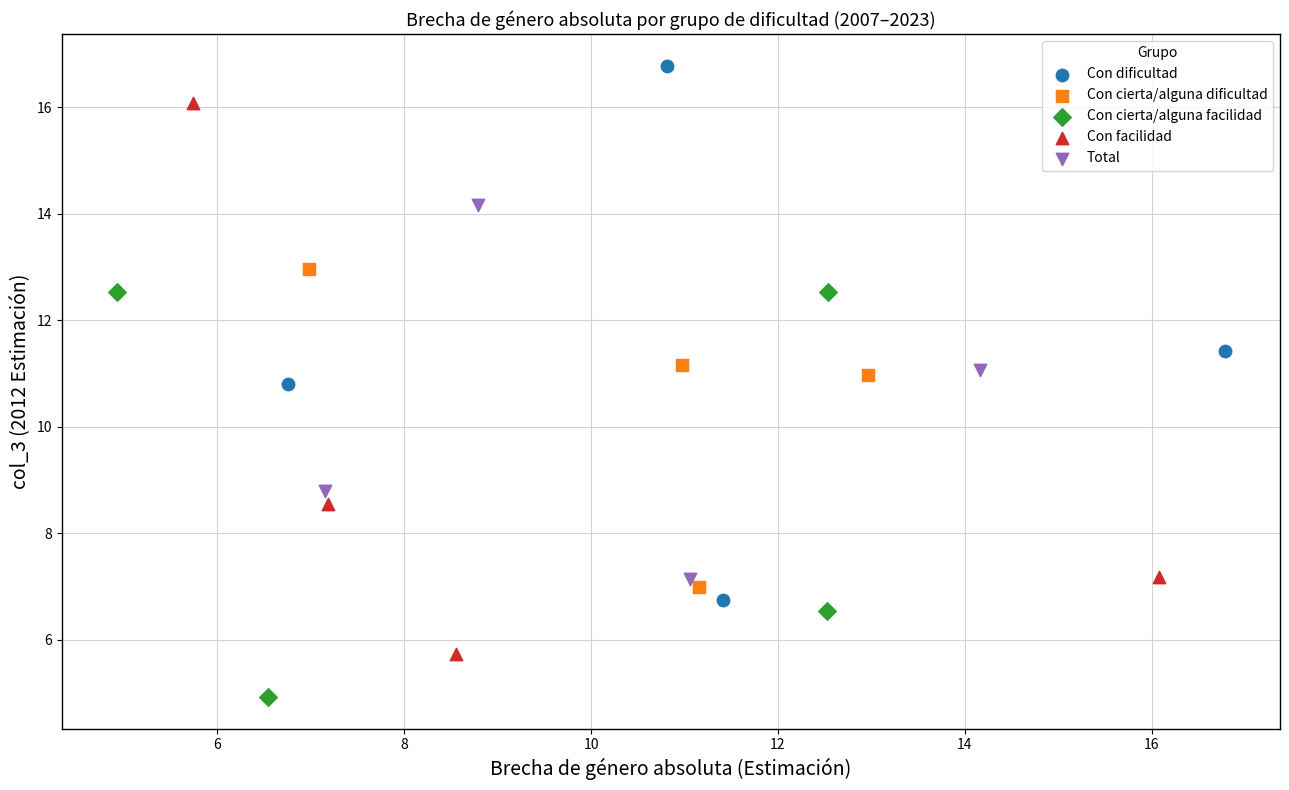

Which series contains the highest Y value?

Con dificultad